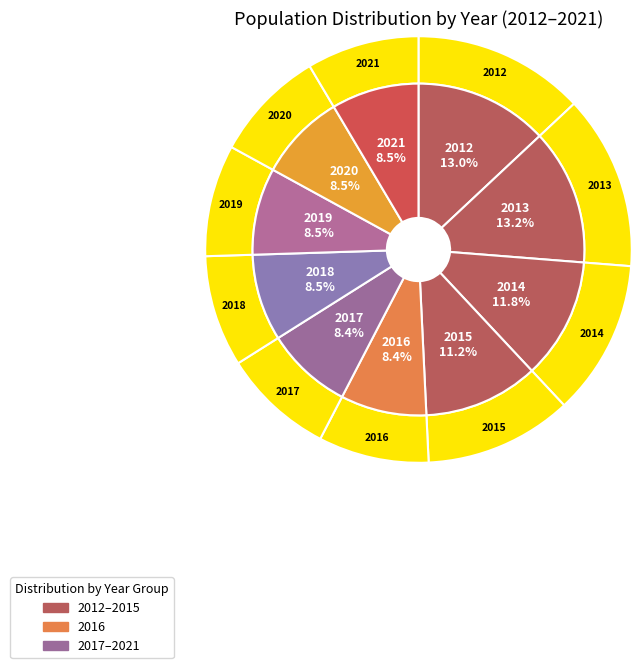

Is there a majority slice in this chart?

No